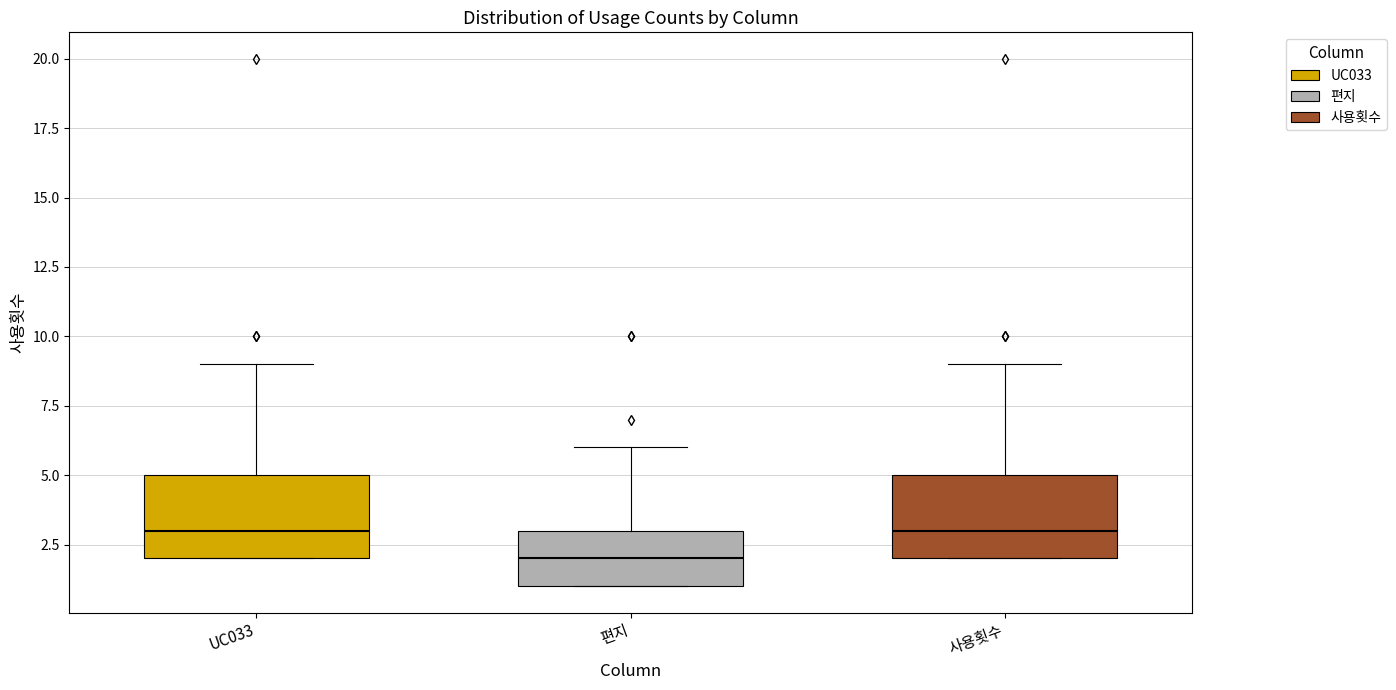

Which box has the lowest median line?

편지